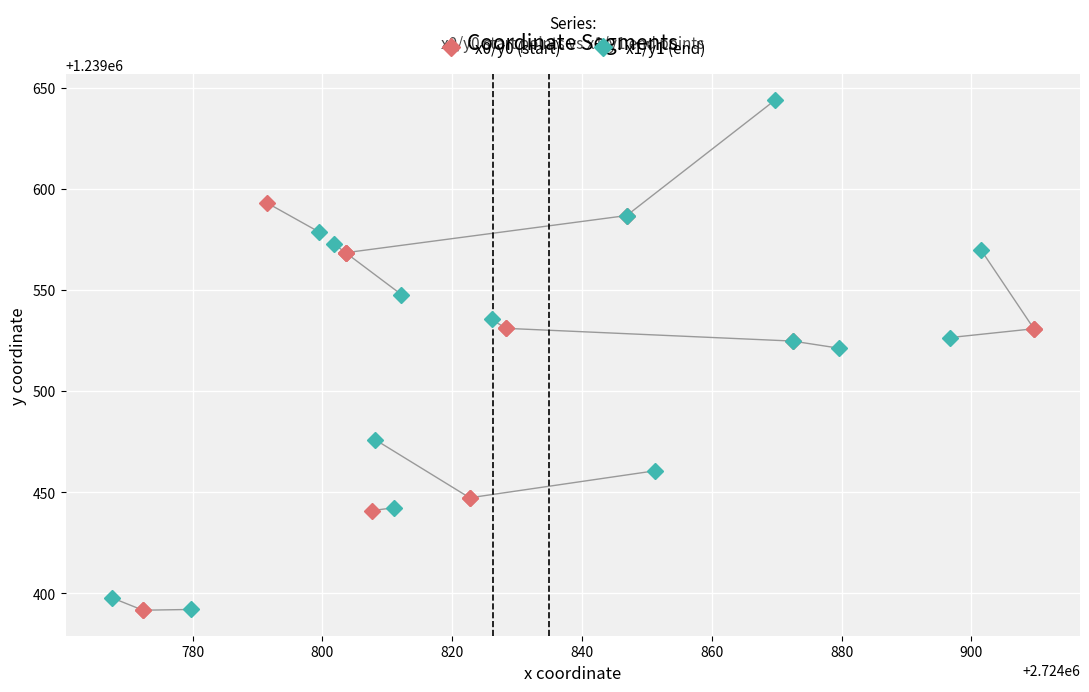

What is the highest value of the x1/y1 (end) series?

1239643.9